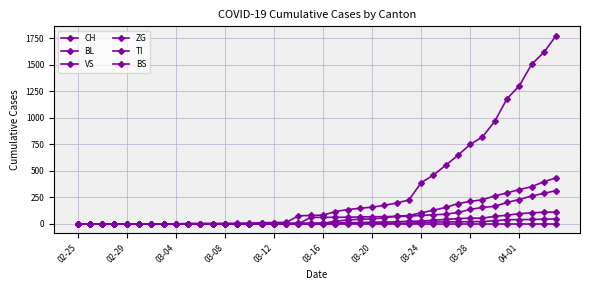

How many distinct data groups are displayed?

6